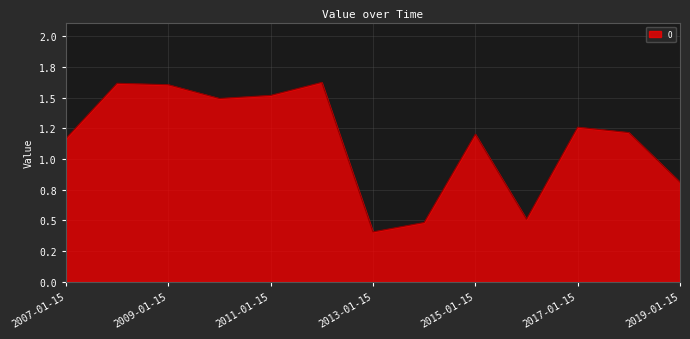

Which label corresponds to the smallest value in the chart?

2013-01-15